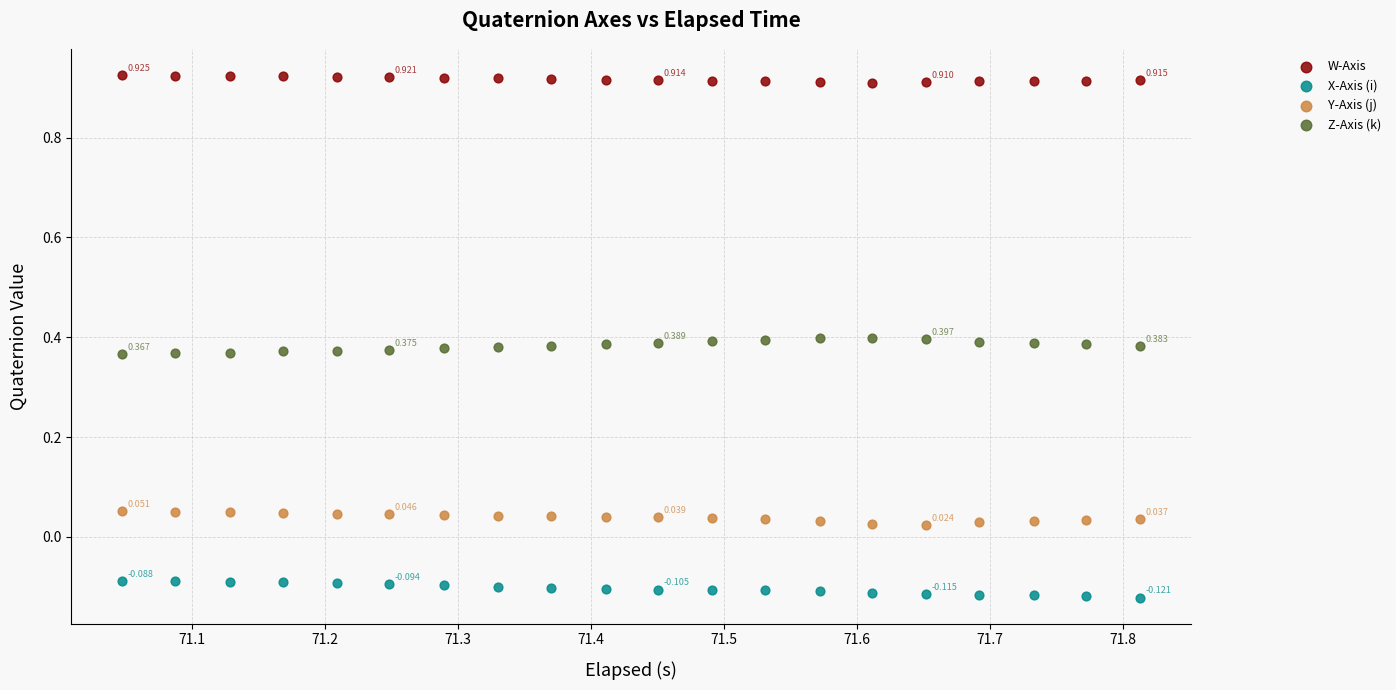

Which series contains the highest Y value?

W-Axis